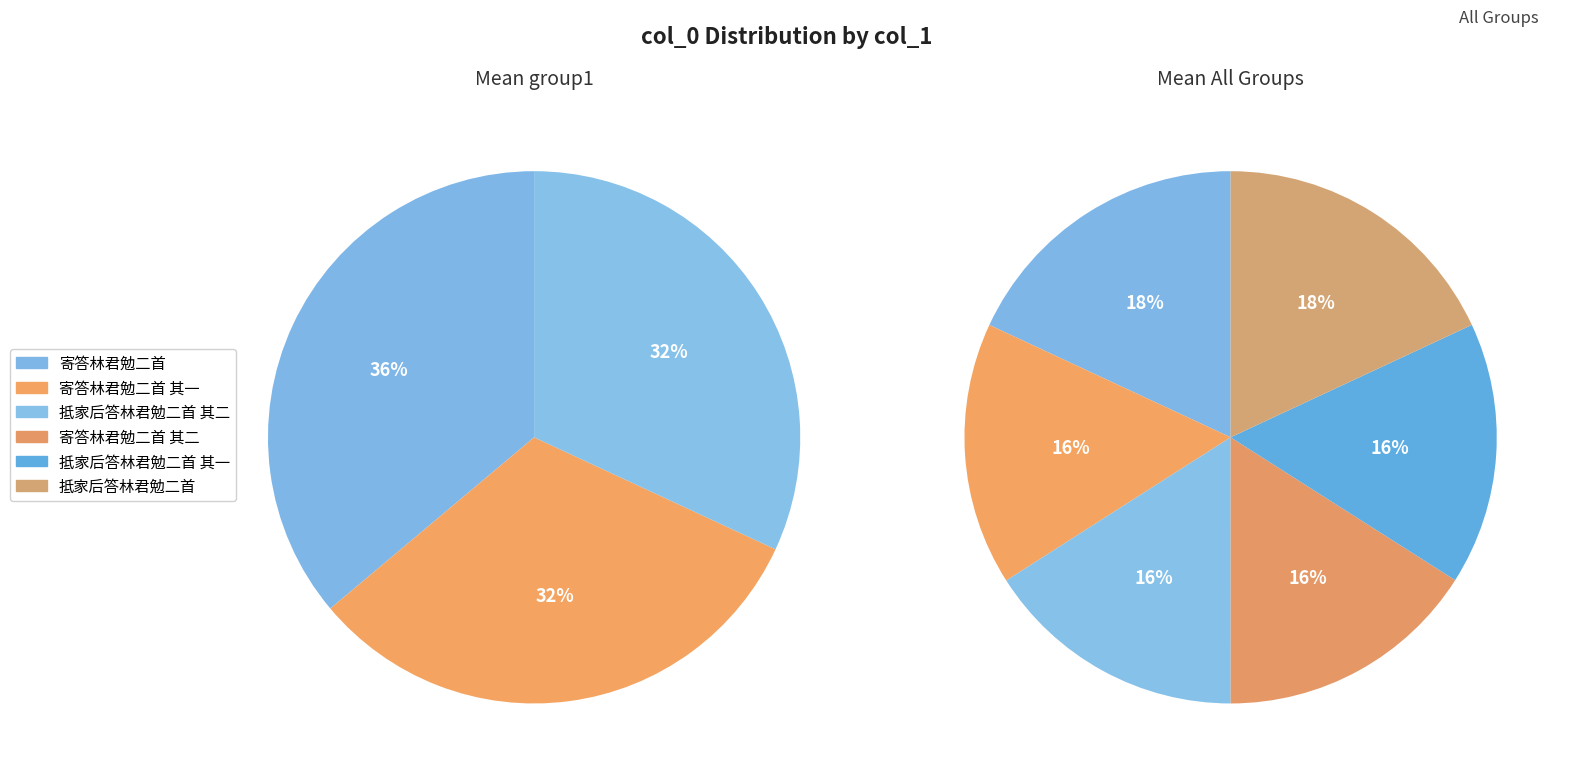

Which has a higher value, 抵家后答林君勉二首 or 寄答林君勉二首?

寄答林君勉二首